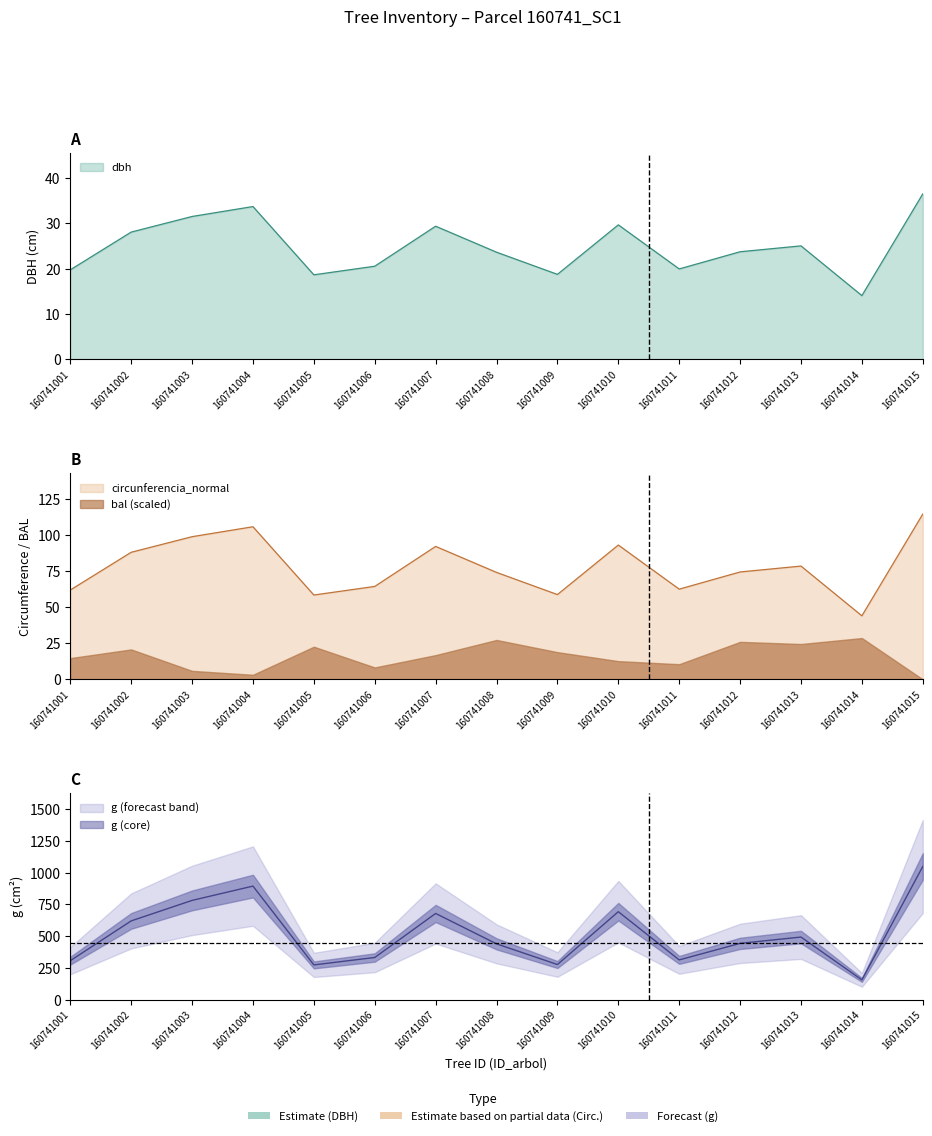

How many values in the g series are below 443?

7